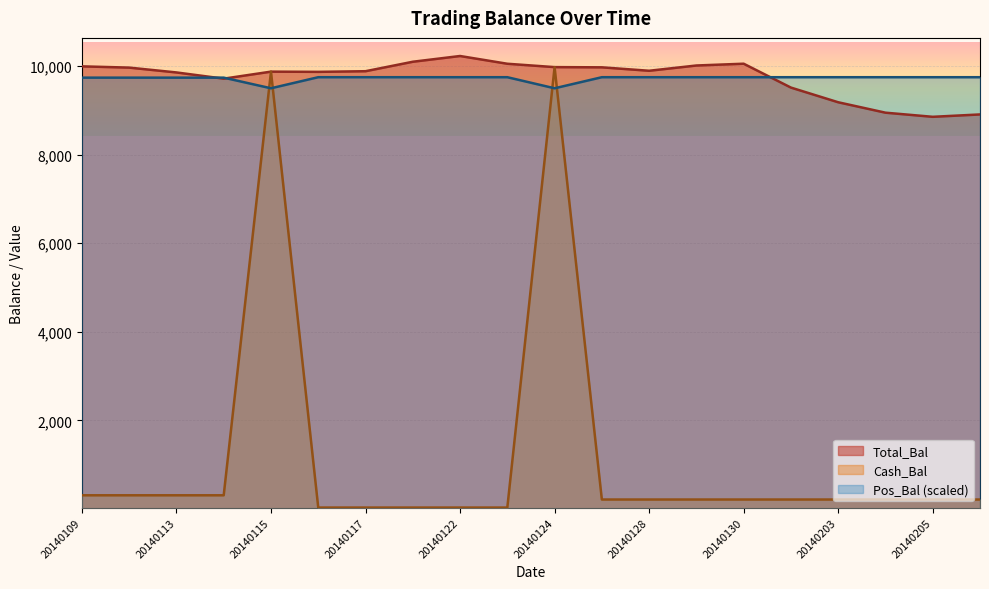

What is the minimum value for Total_Bal?

8855.4